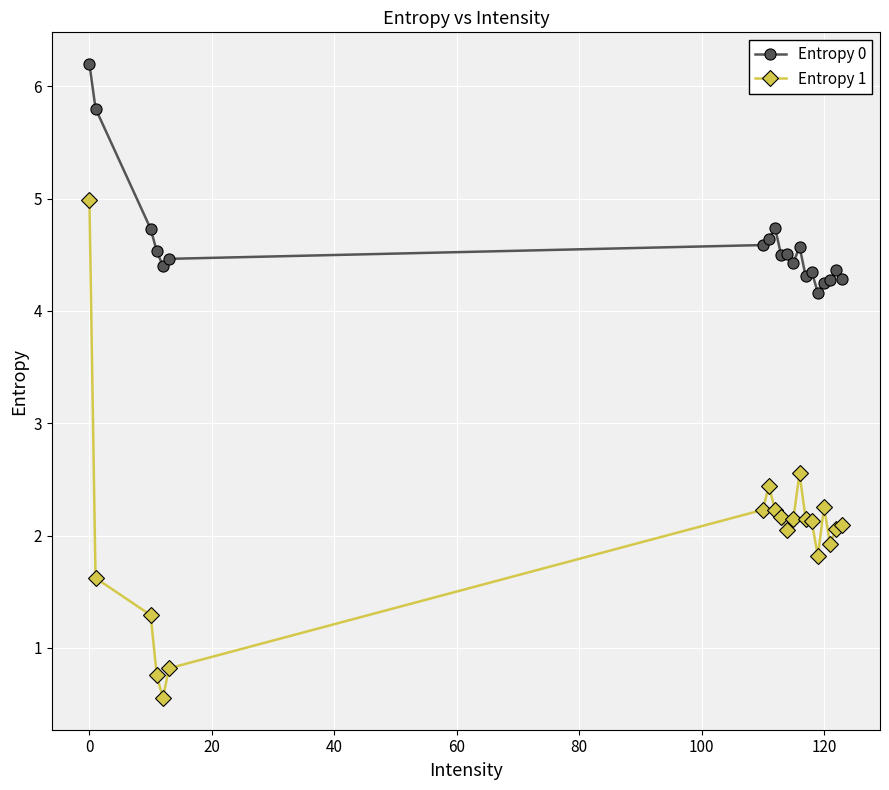

How many lines are shown in the chart?

2